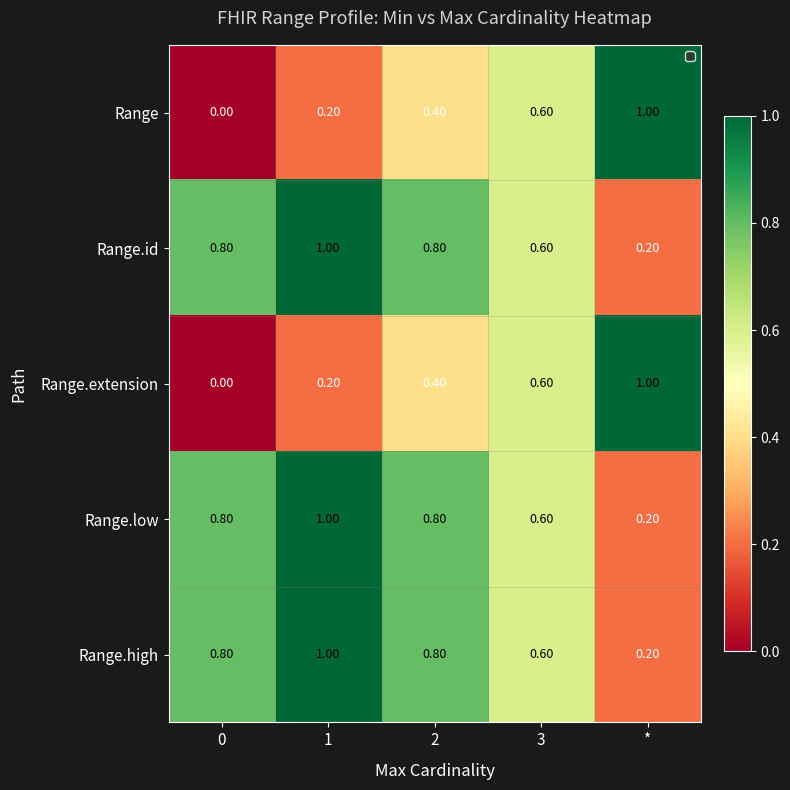

What is the total value across all series at 0?

2.4